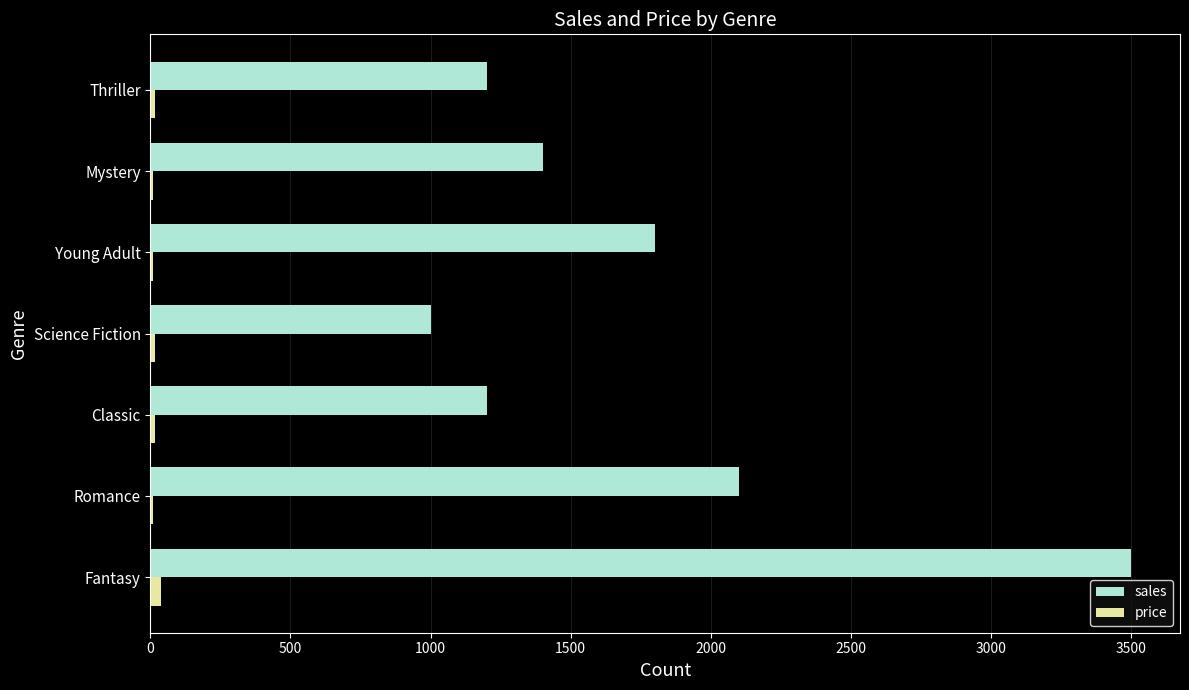

Count the number of data series in this chart.

2